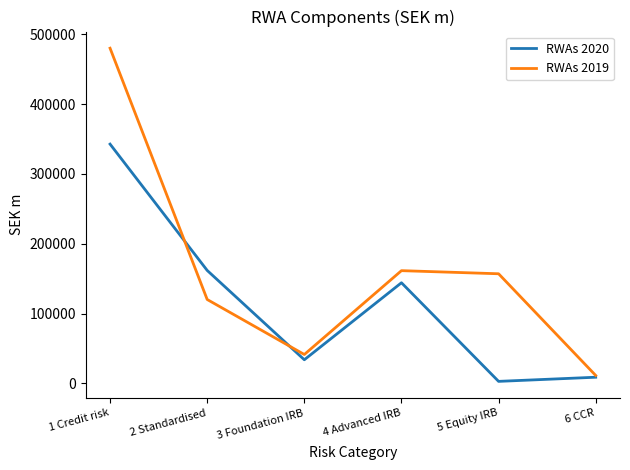

Does the chart have visible grid lines?

No